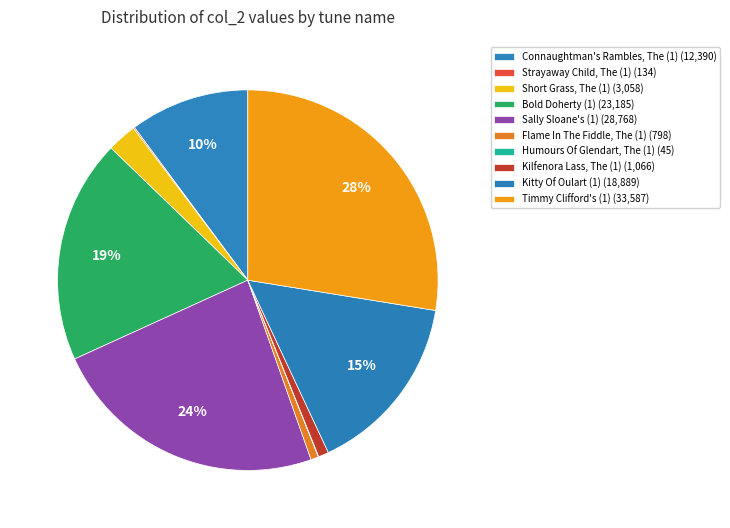

Combined, do Kitty Of Oulart (1) and Timmy Clifford's (1) account for over 50%?

No